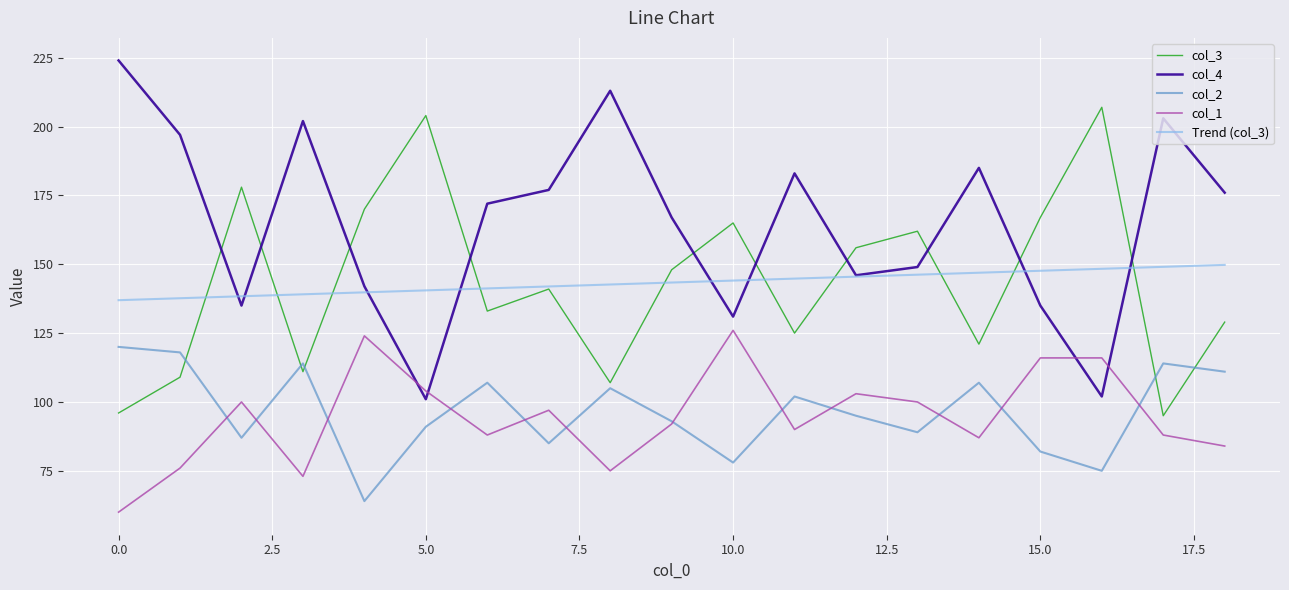

What is the maximum value shown in the chart?

224.0